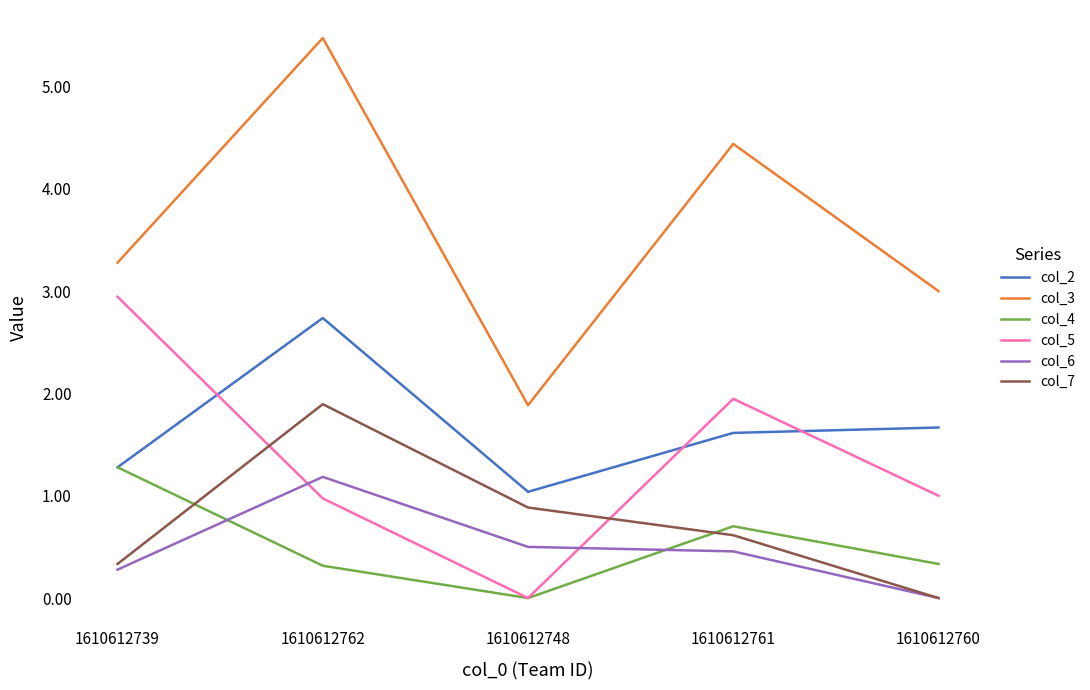

The value of col_3 at 1610612761 is 4.4. True or false?

True